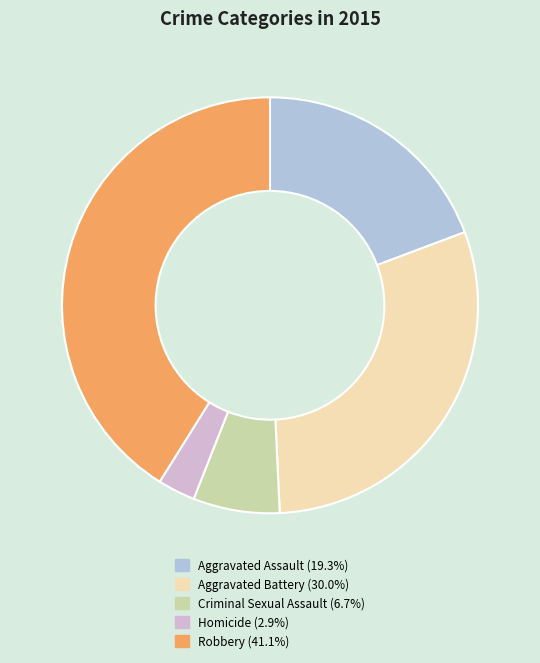

Is there any slice that represents more than half of the pie?

No